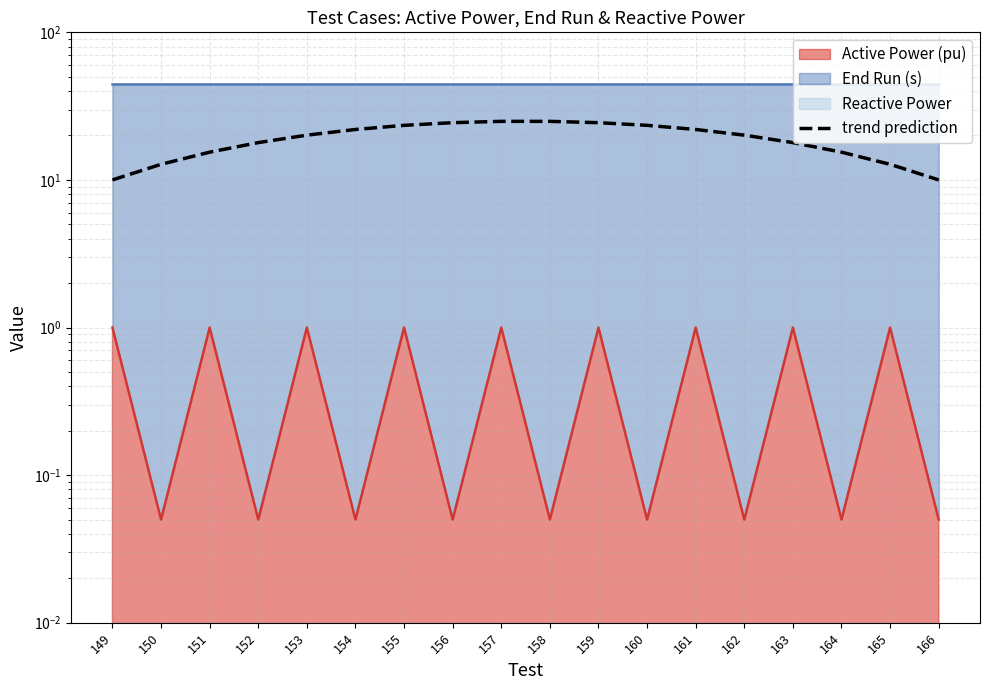

List the labels in order of value, largest first.

157, 158, 156, 159, 155, 160, 154, 161, 162, 153, 152, 163, 151, 164, 150, 165, 166, 149